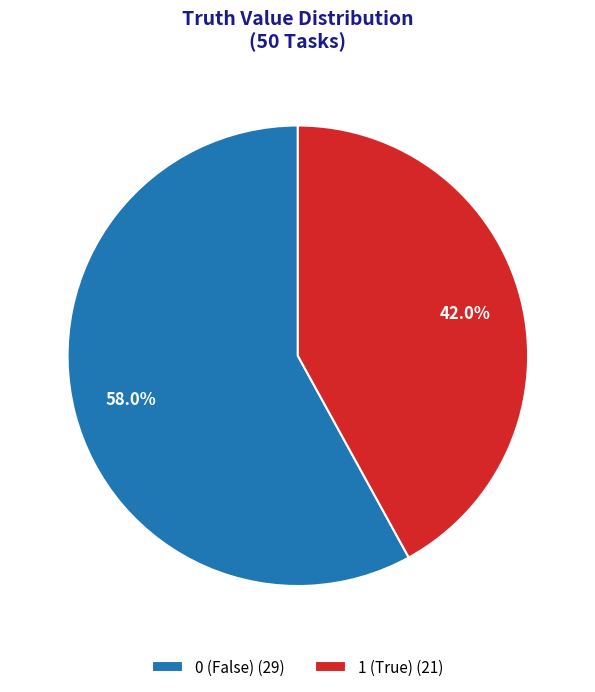

Does any single category account for the majority?

Yes